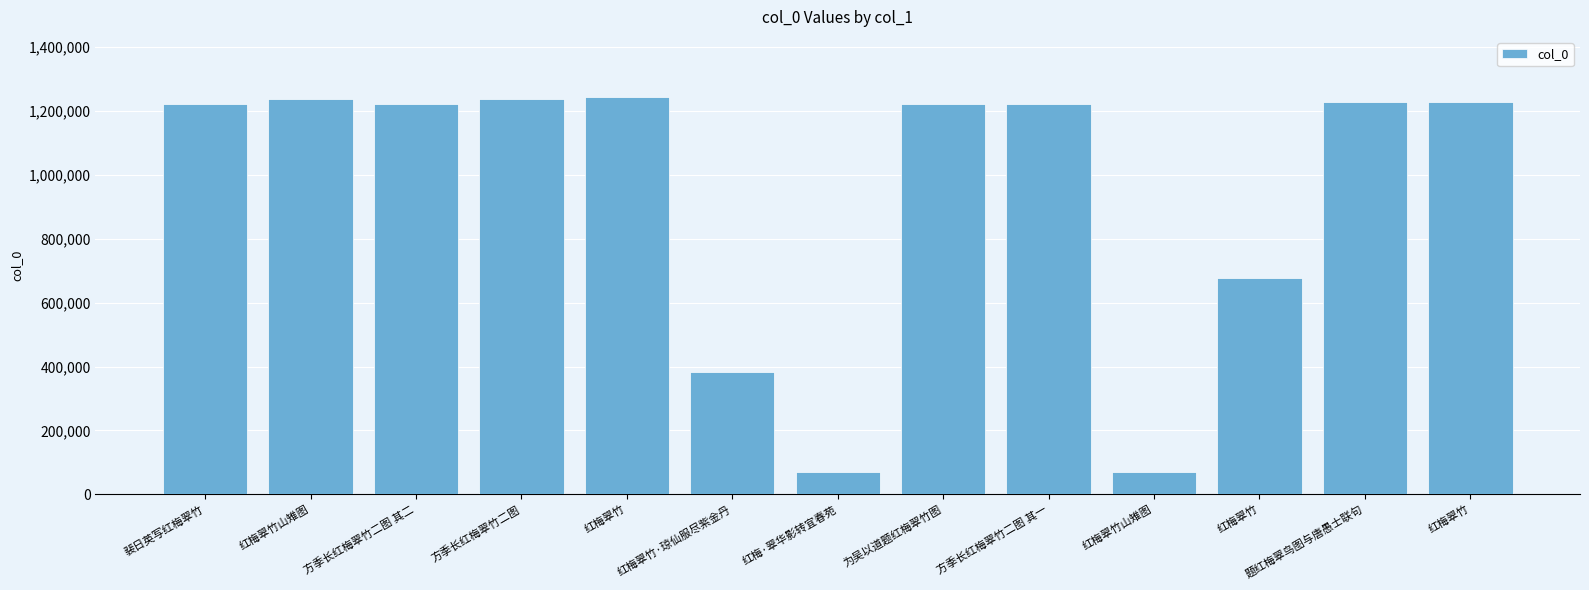

List the labels in order of value, smallest first.

红梅·翠华影转宜春苑, 红梅翠竹山雉图, 红梅翠竹·琼仙服尽紫金丹, 红梅翠竹, 方季长红梅翠竹二图 其一, 方季长红梅翠竹二图 其二, 裴日英写红梅翠竹, 为吴以道题红梅翠竹图, 红梅翠竹, 题红梅翠鸟图与唐愚士联句, 方季长红梅翠竹二图, 红梅翠竹山雉图, 红梅翠竹